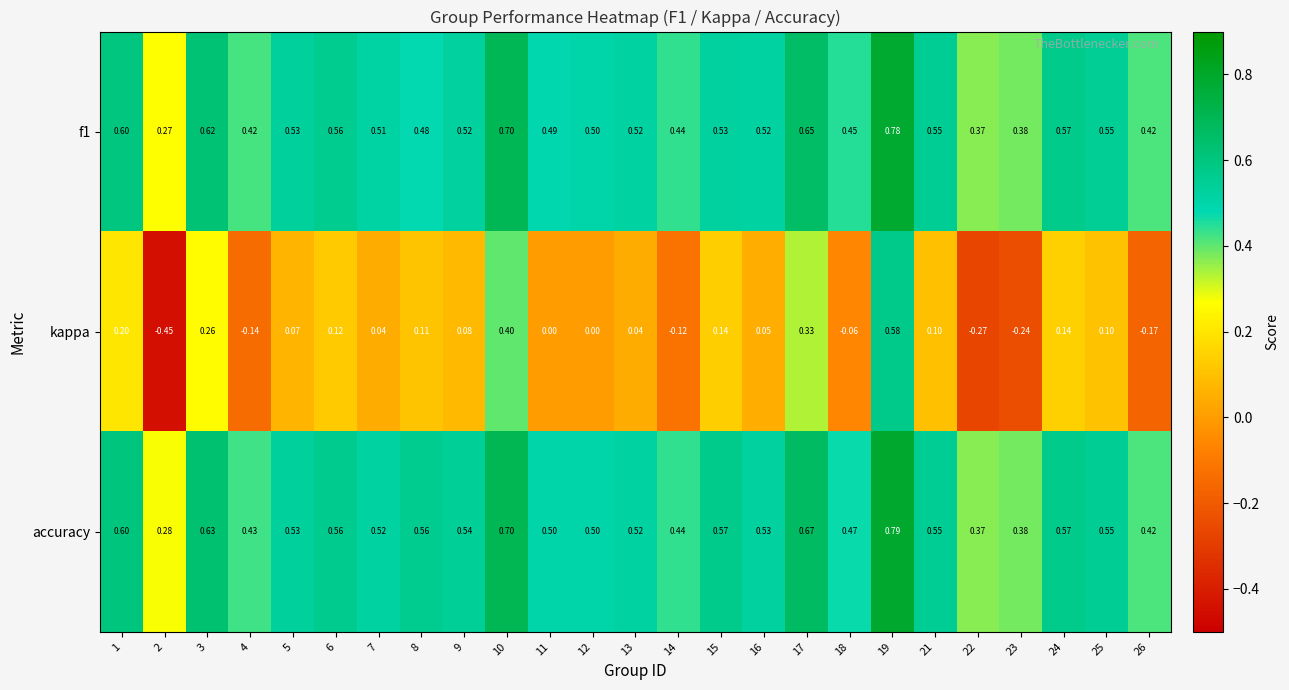

Between 10 and 25, which series saw the biggest shift?

kappa